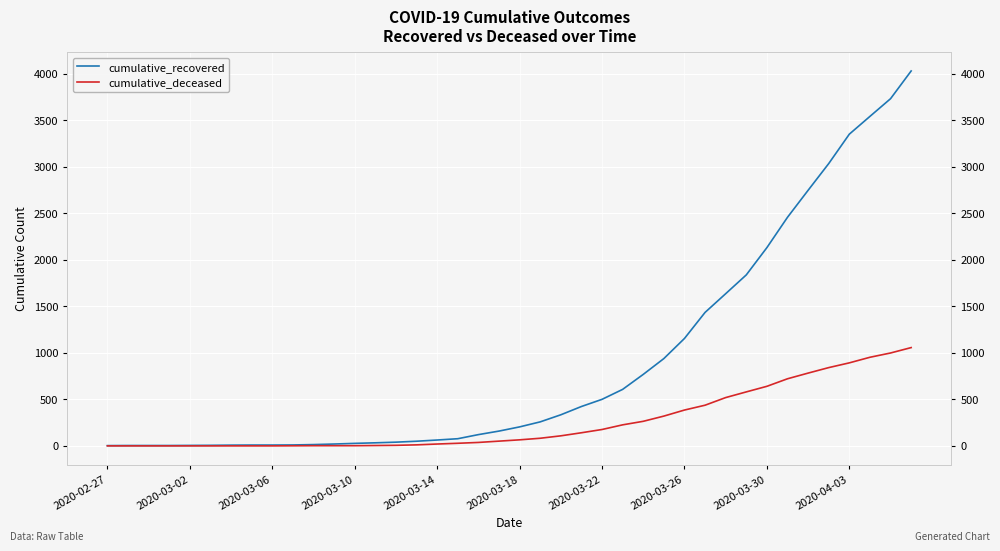

Is the value of cumulative_recovered at 10 greater than the value of cumulative_deceased at 23?

No